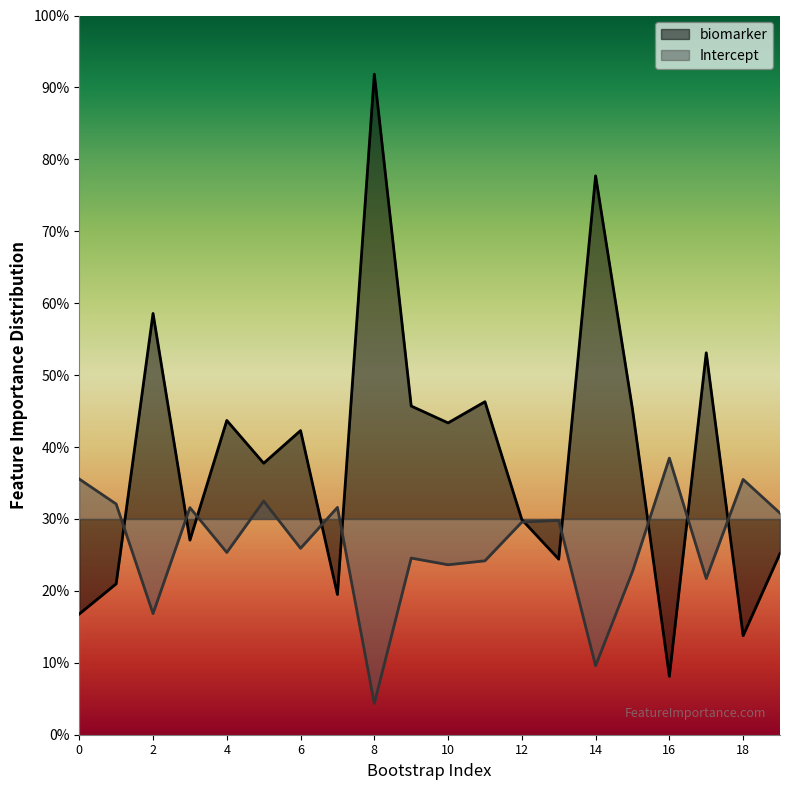

What are all the series names shown in the legend?

biomarker, Intercept